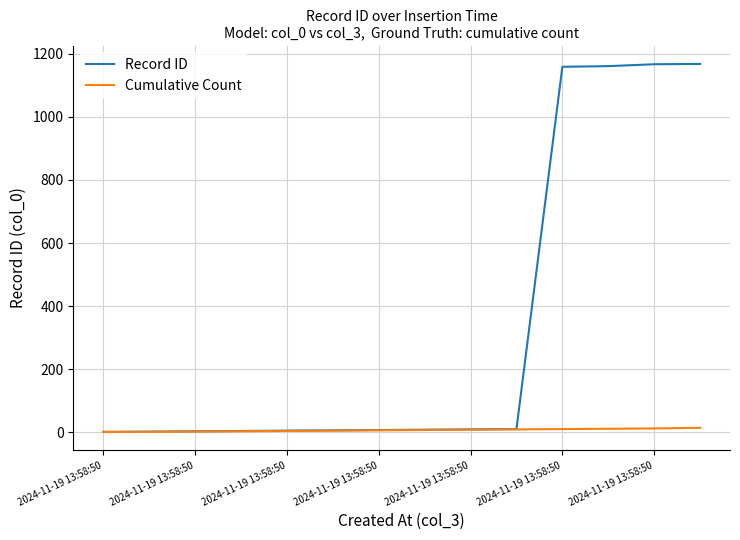

Which series has the largest total across all categories?

Record ID